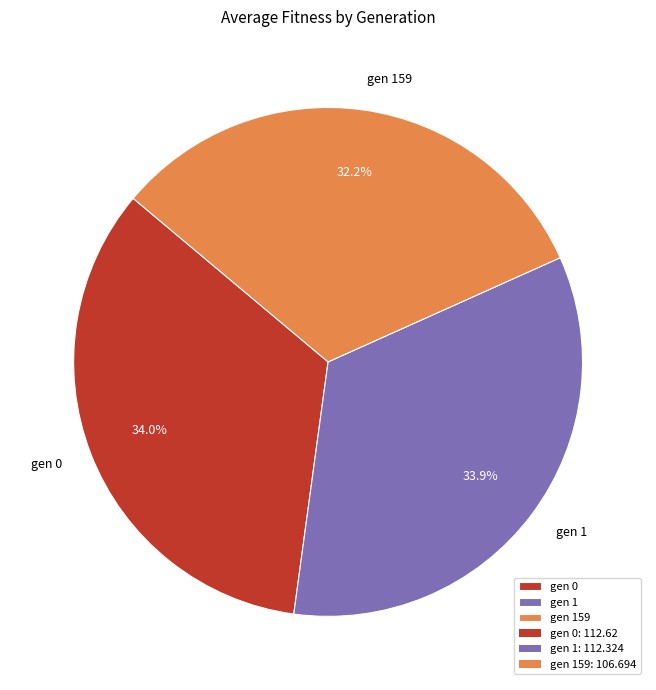

How many segments does this pie chart have?

3